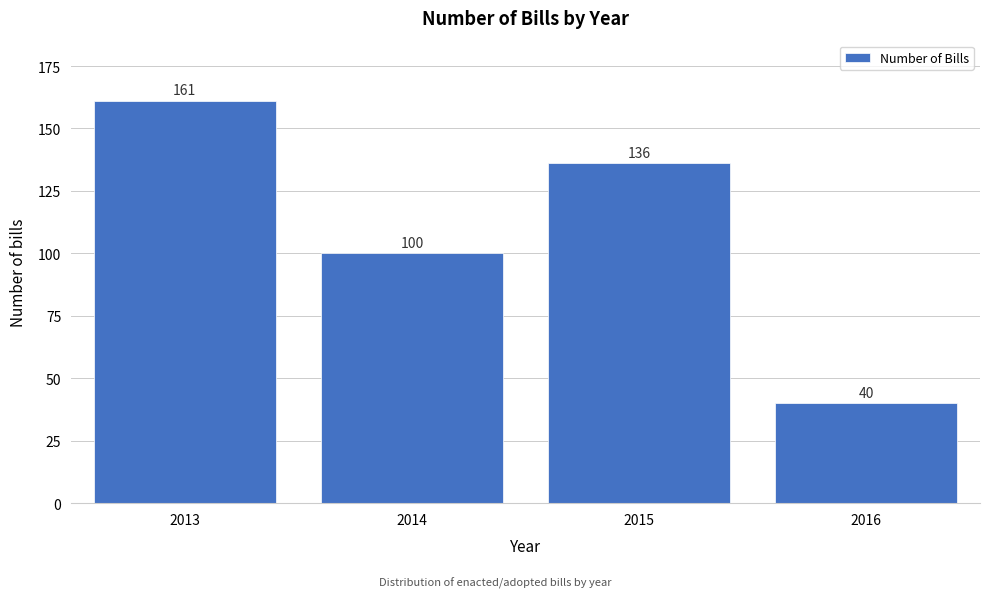

Reading left to right, list all the values displayed in this chart.

2013=161	2014=100	2015=136	2016=40